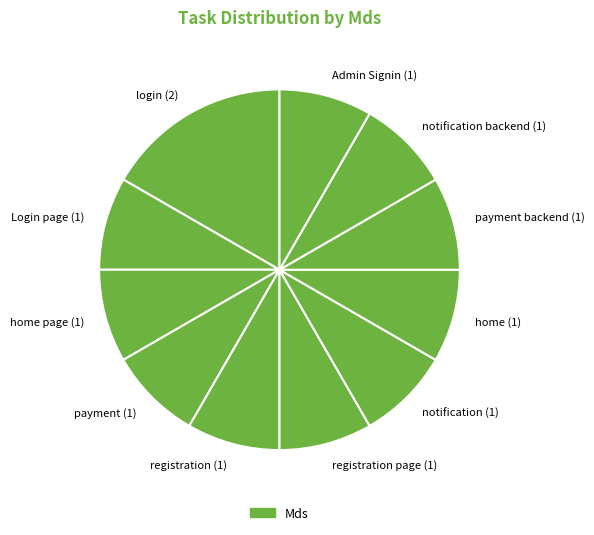

What is the ratio of the value at home (1) to the value at login (2)?

0.5